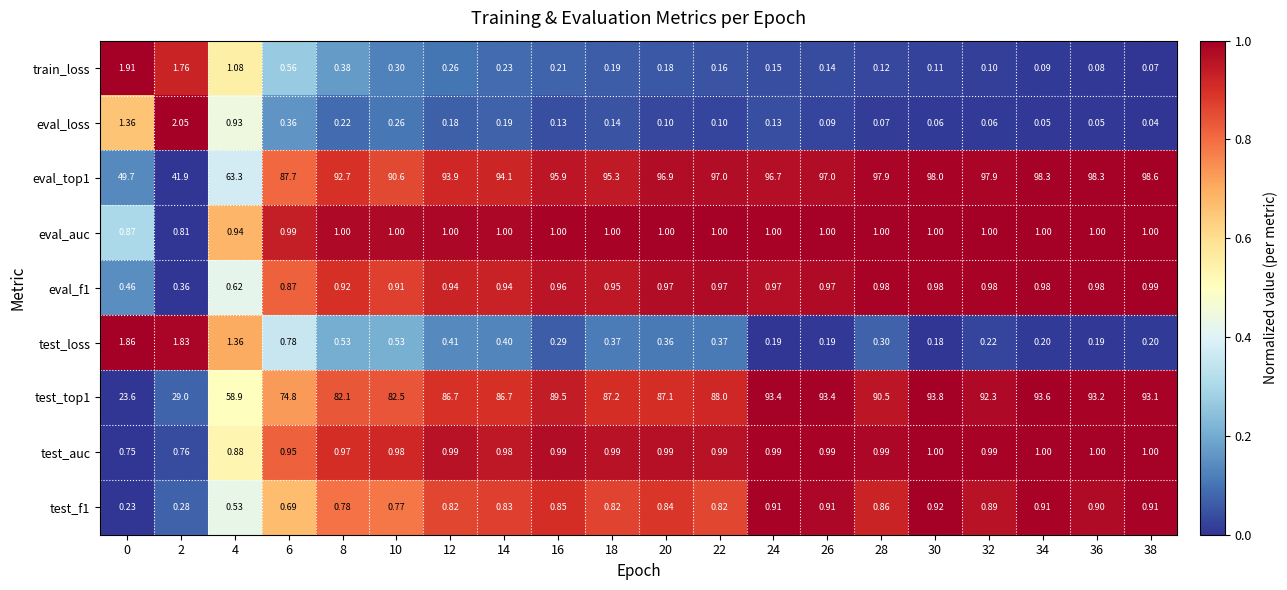

Is the value of eval_f1 at 4 greater than the value of eval_top1 at 8?

No